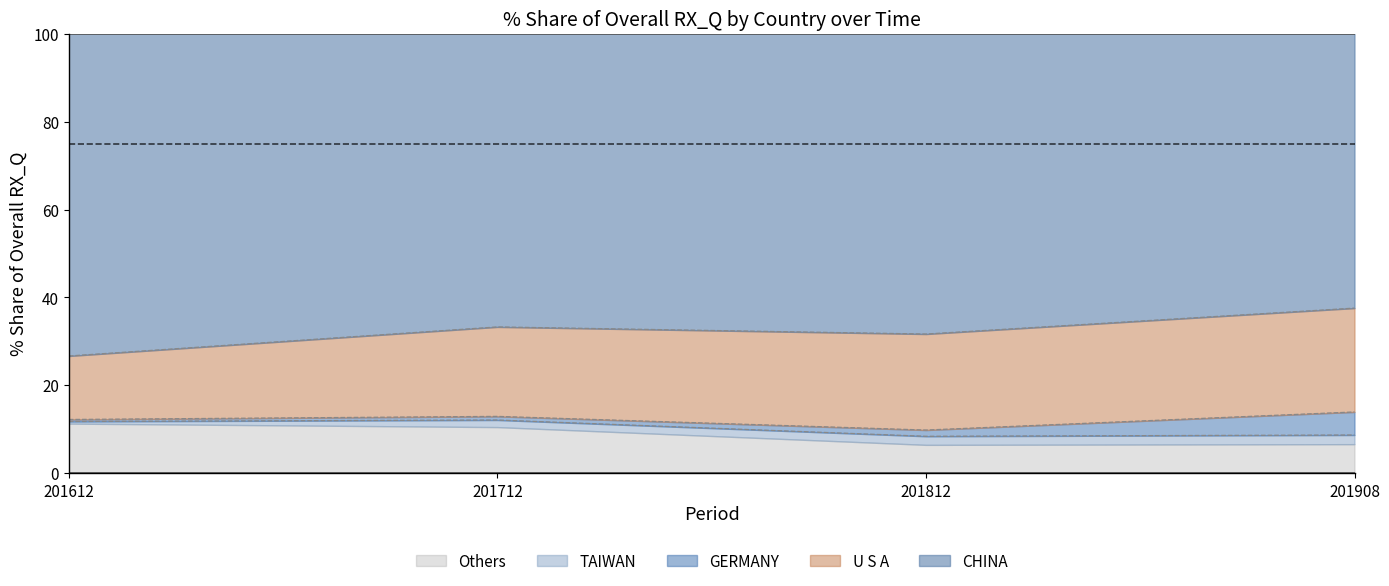

What is the difference between the maximum and minimum values in the 201908_% Share series?

62.4